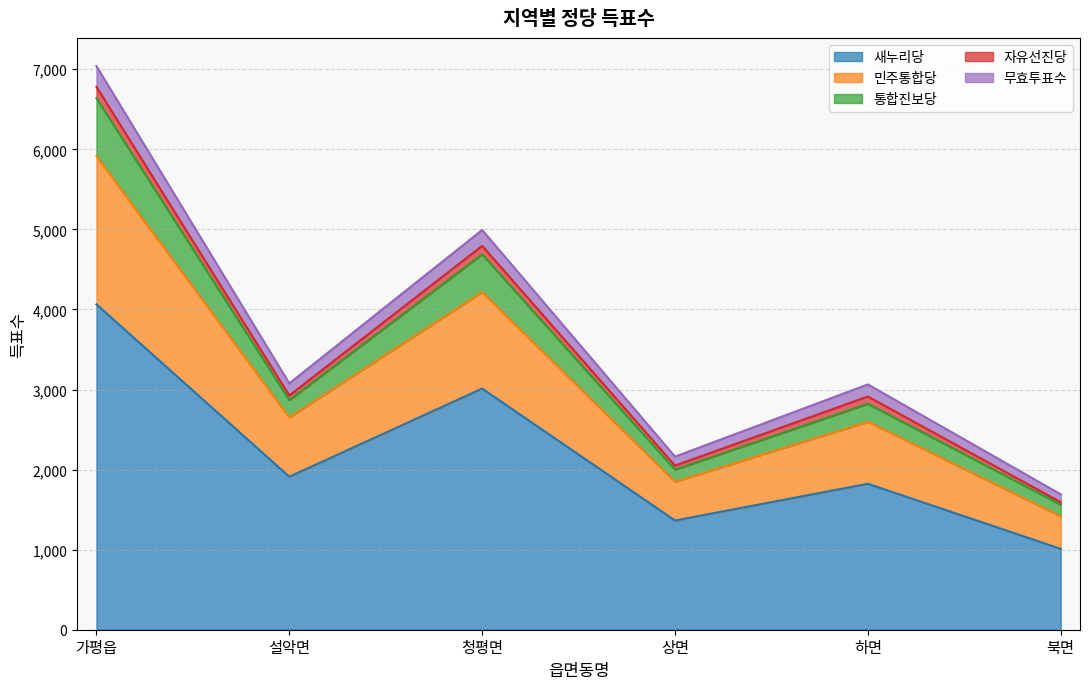

Where is the first local maximum for 통합진보당?

청평면